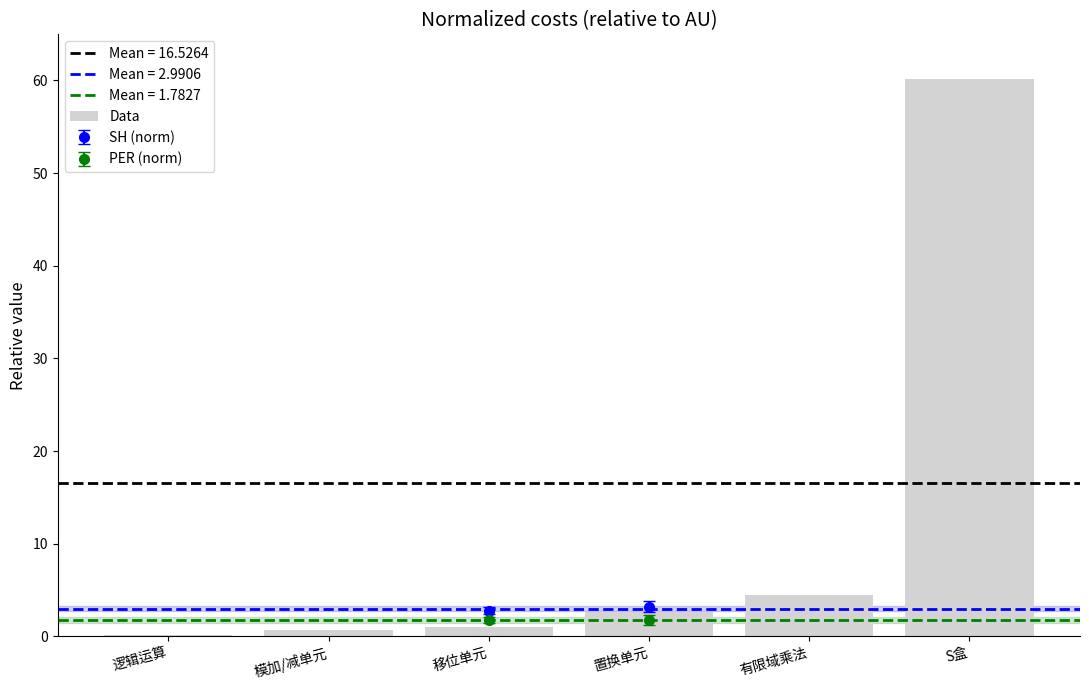

What is the sum of all values?

69.0